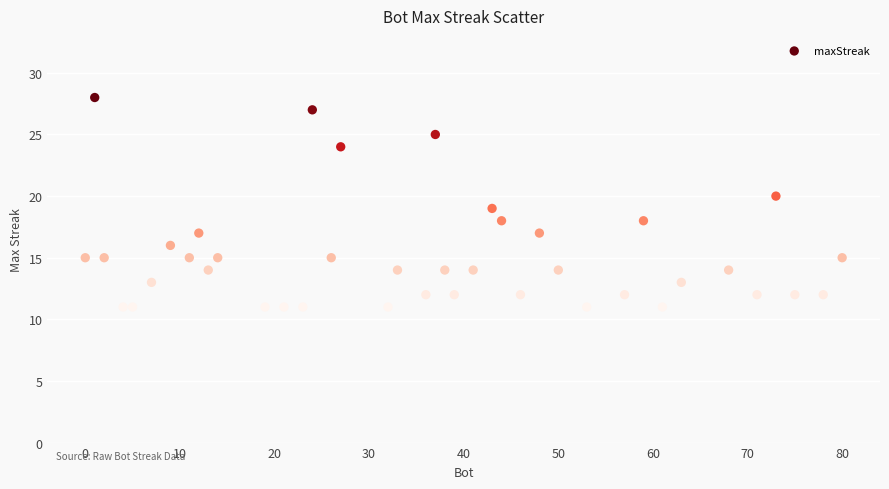

What is the range of X values (max minus min)?

80